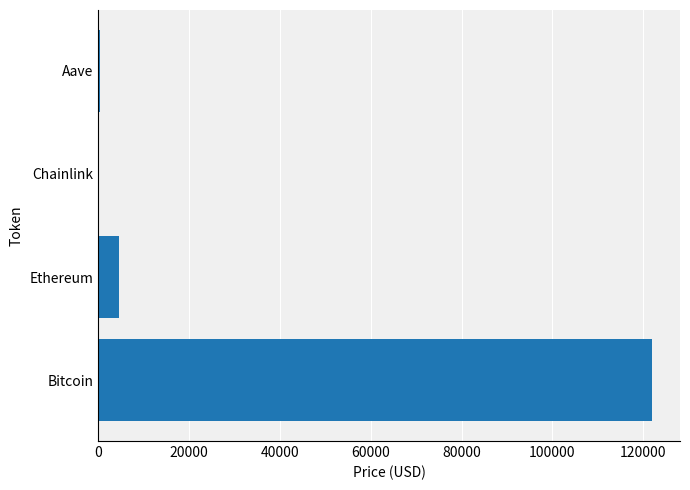

What is the sum of all values?

126788.9